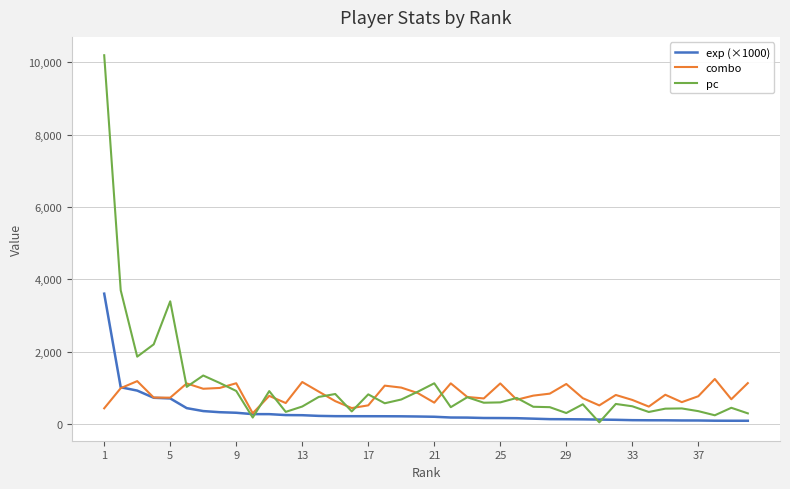

Which series has the widest spread of values?

pc